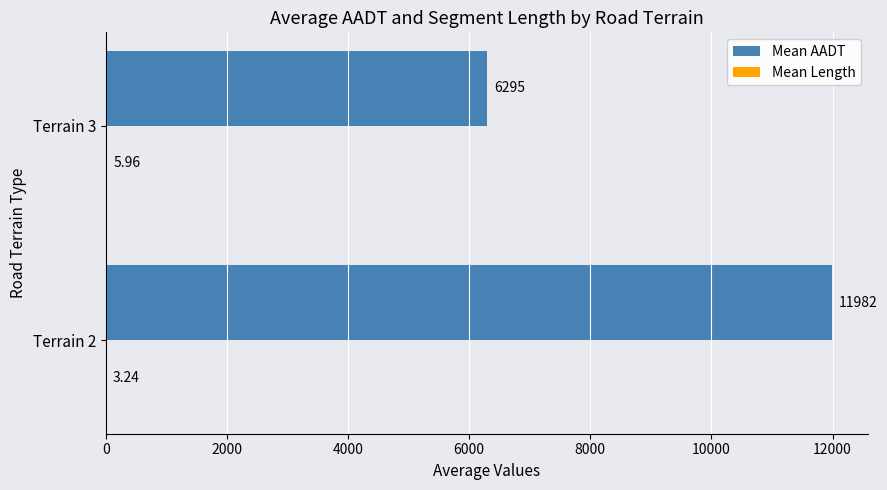

Between Terrain 2 and Terrain 3, which series saw the biggest shift?

Mean AADT